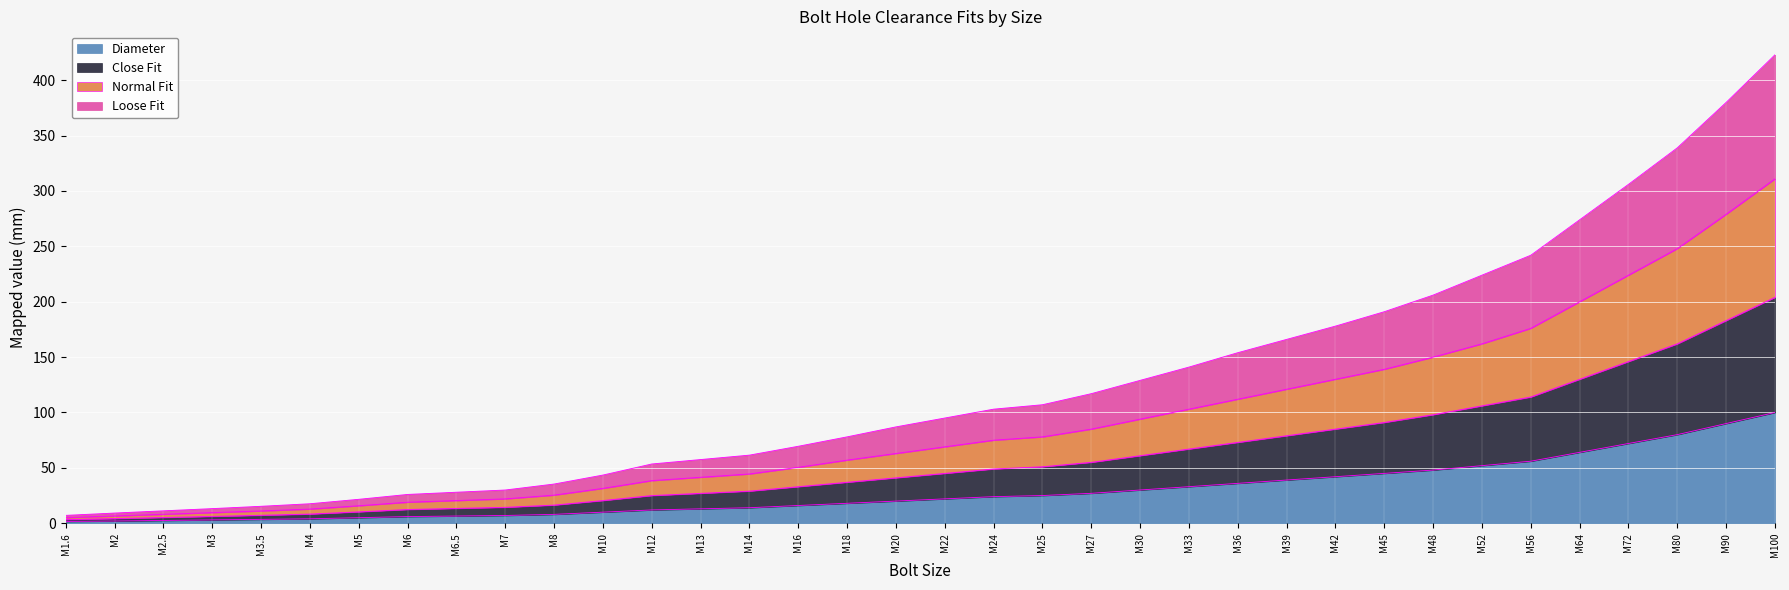

At which label does Diameter reach its minimum?

M1.6